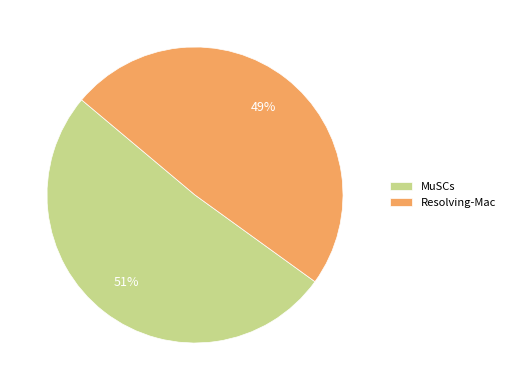

What is the largest slice in the pie chart?

MuSCs